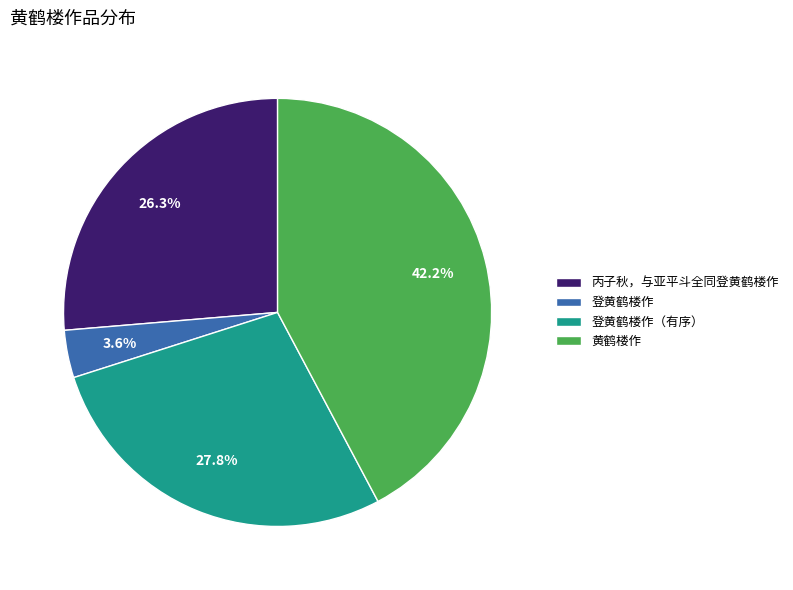

Is 黄鹤楼作 the majority of the pie?

No